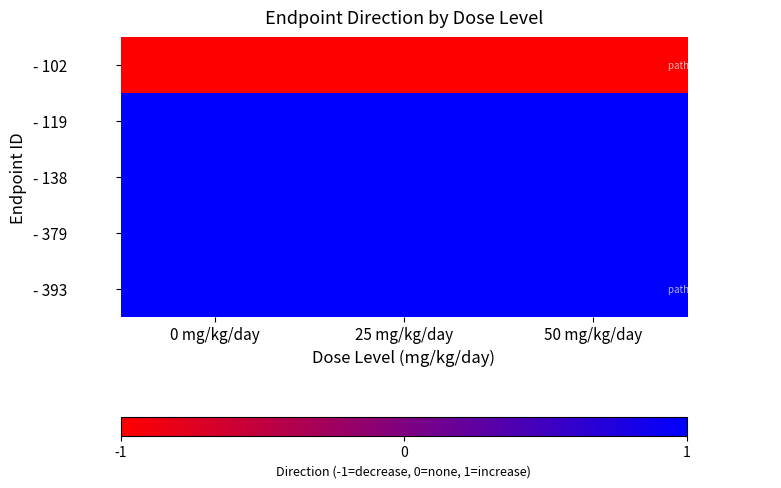

What is the total value across all series at 25 mg/kg/day?

3